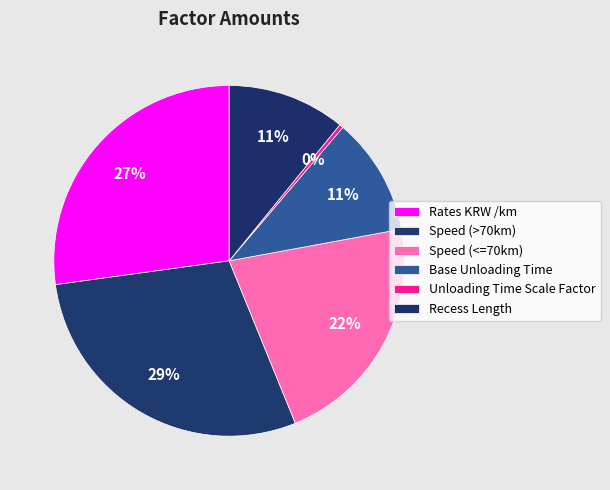

How many slices are in this pie chart?

6